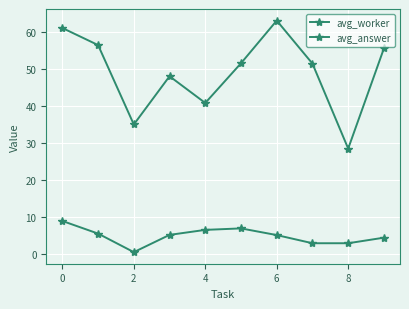

True or false: avg_answer and avg_worker cross at least once.

False